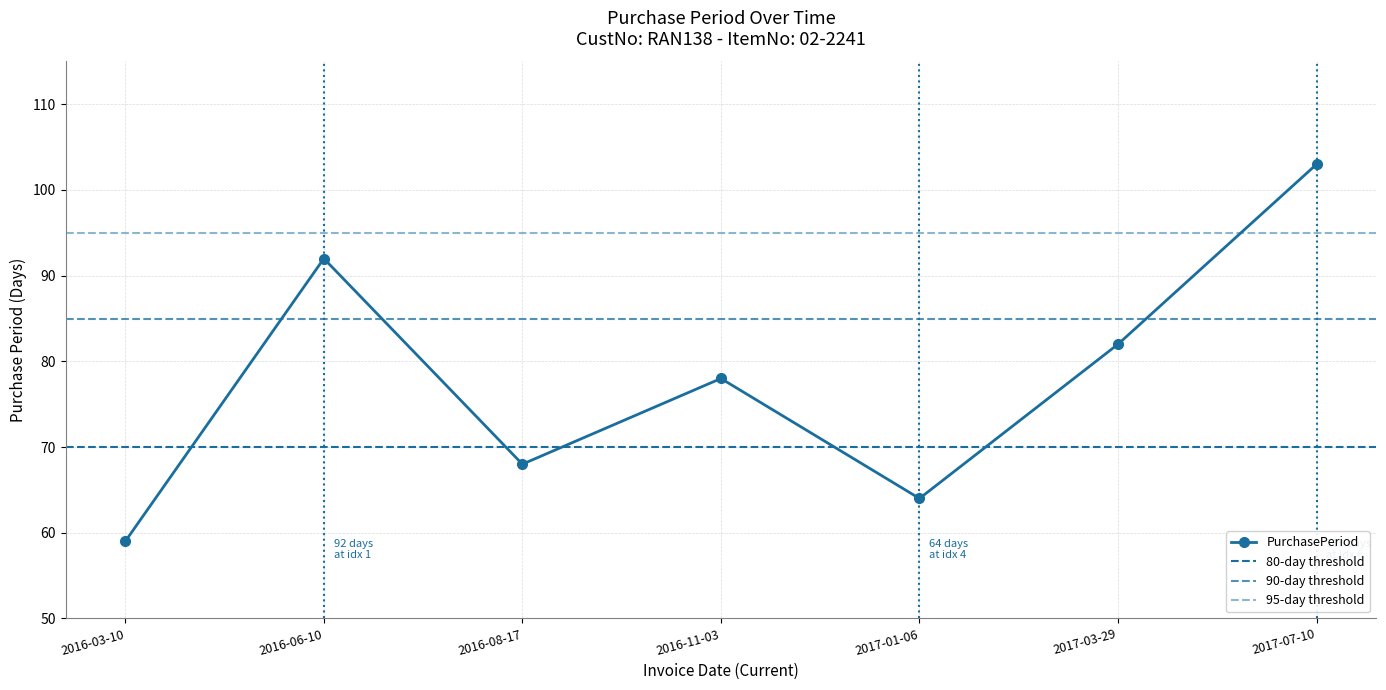

What is the change in value from 2017-01-06 to 2017-07-10?

+39